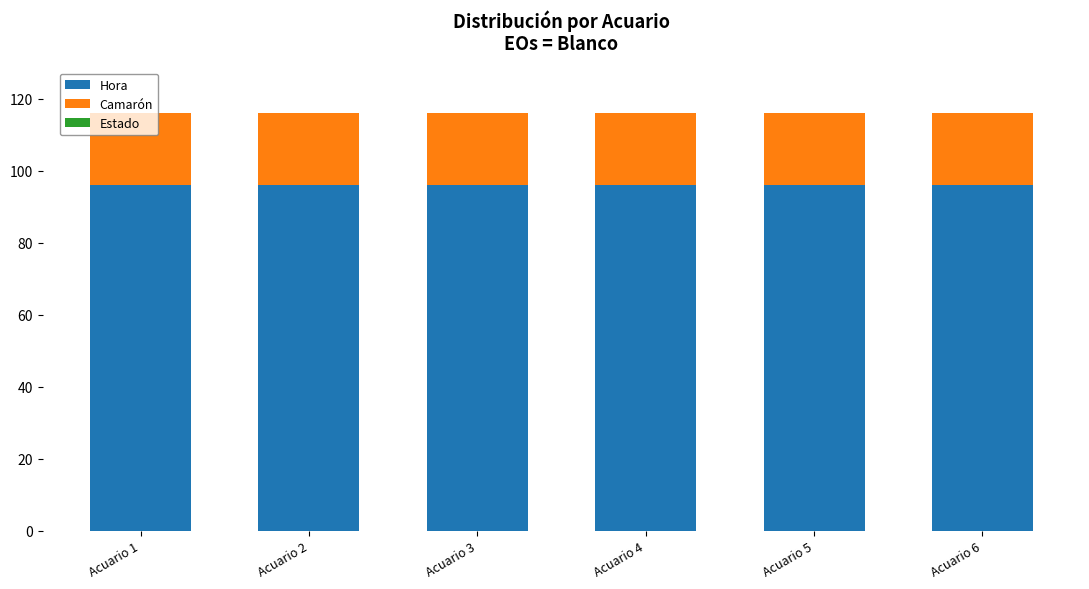

What is the total value across all series at Acuario 3?

116